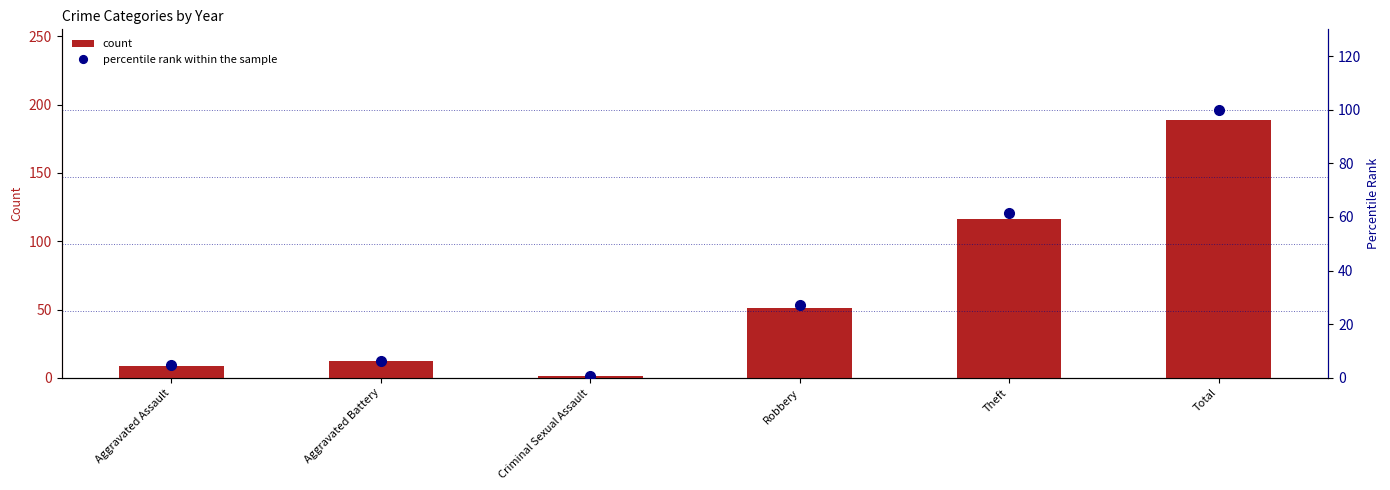

Which series has the largest total across all categories?

count